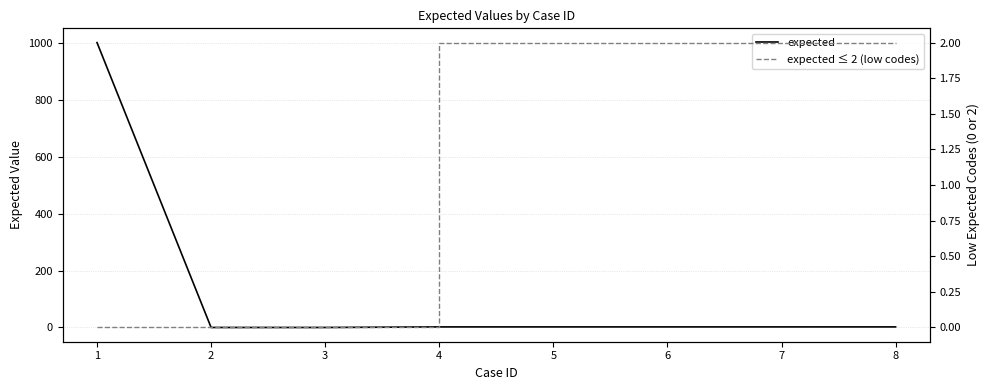

Count the number of data series in this chart.

2